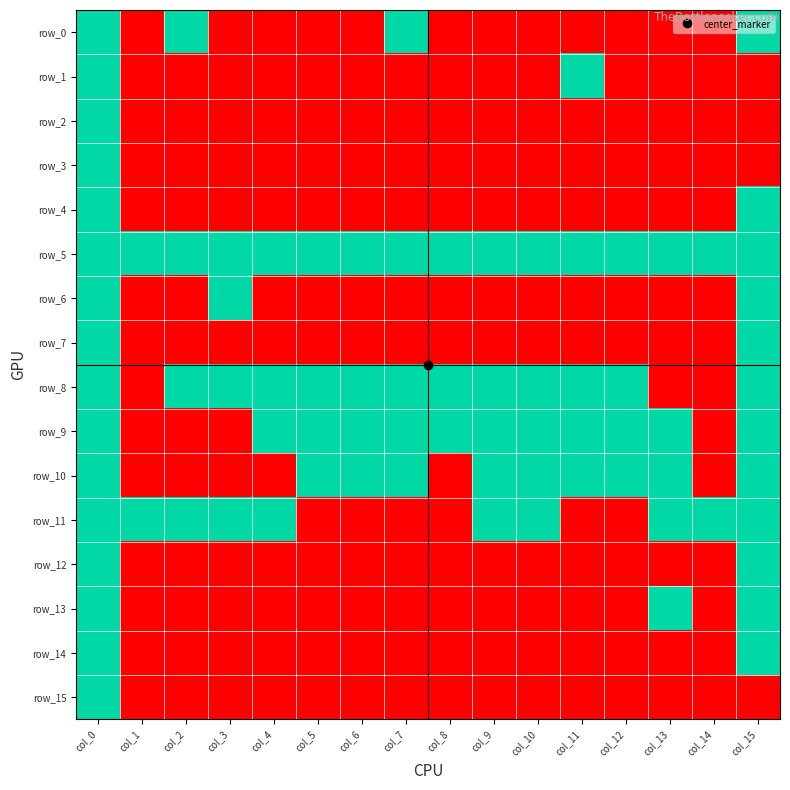

Rank the series by their maximum value, from lowest to highest.

row_0, row_1, row_2, row_3, row_4, row_5, row_6, row_7, row_8, row_9, row_10, row_11, row_12, row_13, row_14, row_15